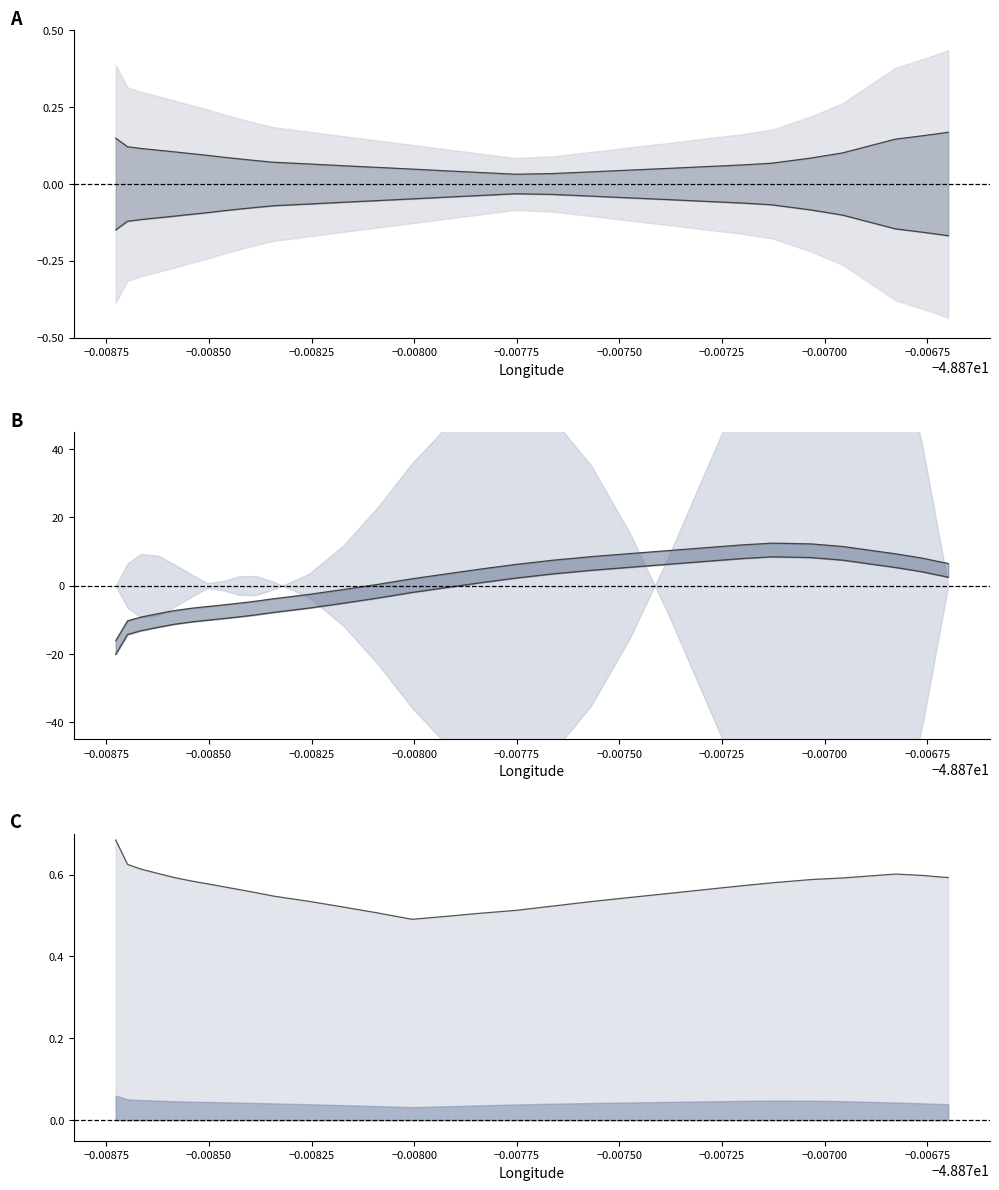

How many lines are shown in the chart?

5